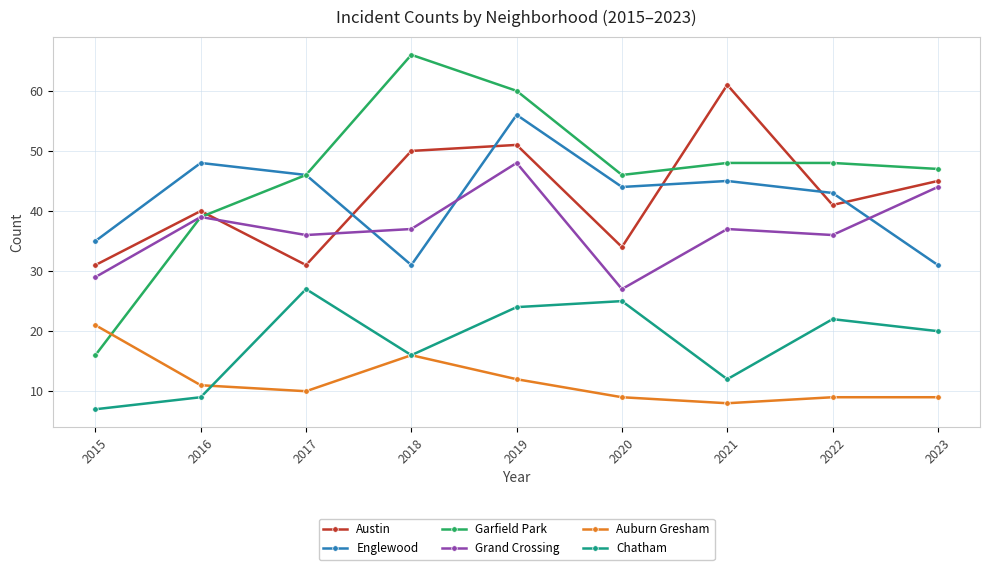

The Grand Crossing series shows 9 at 2017. True or false?

False